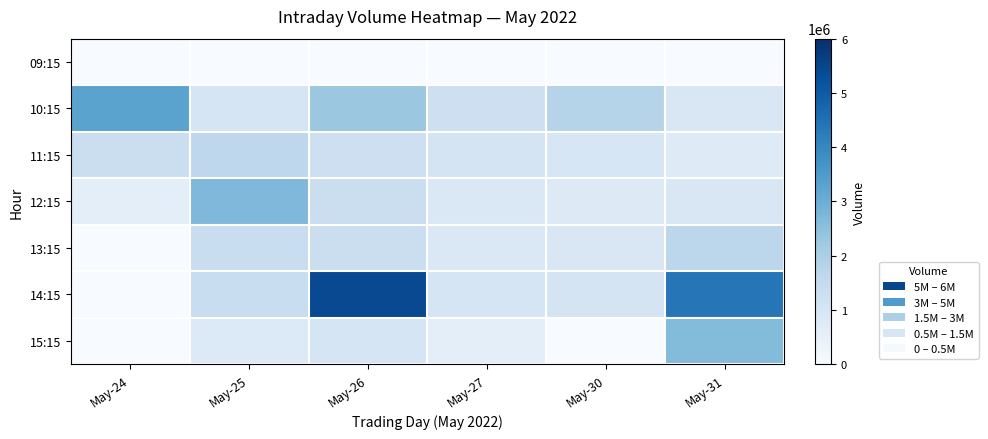

Which series has the largest total across all categories?

14:15